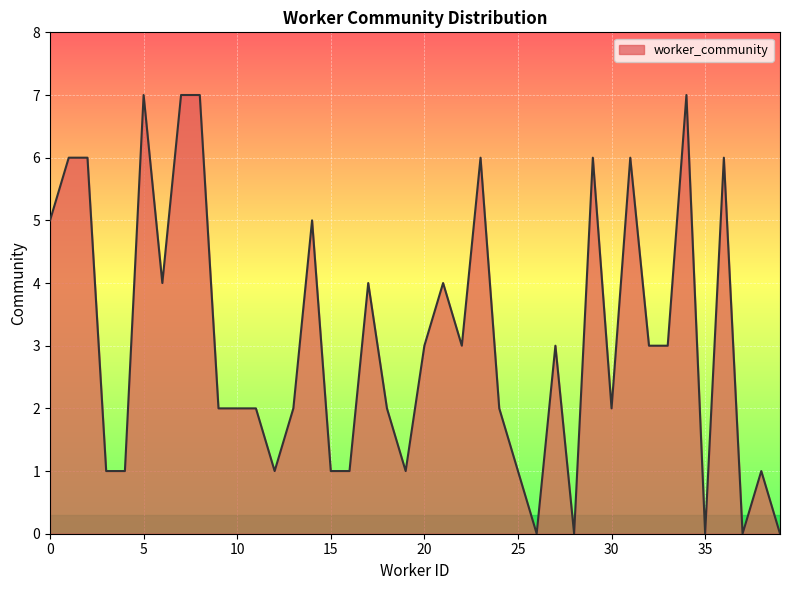

How many series are shown in this chart?

1